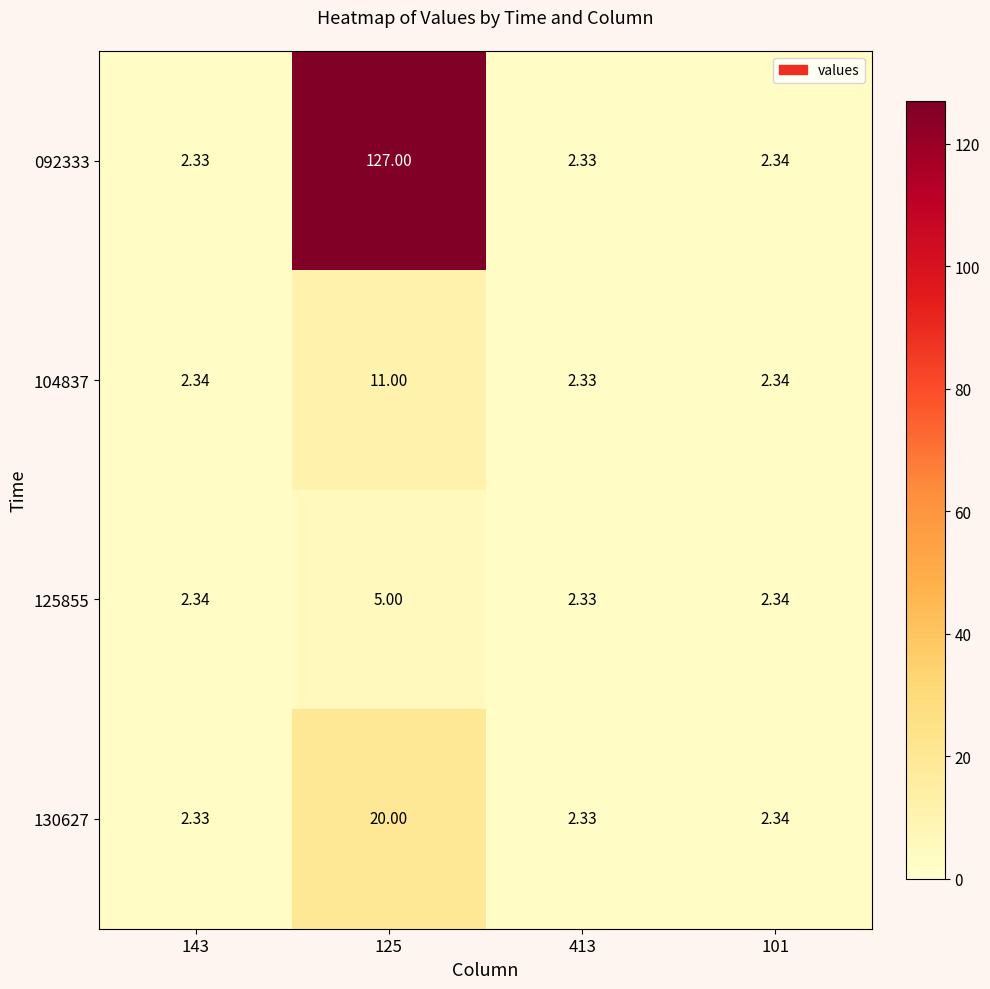

Is the value of 104837 at 101 greater than the value of 125855 at 413?

Yes